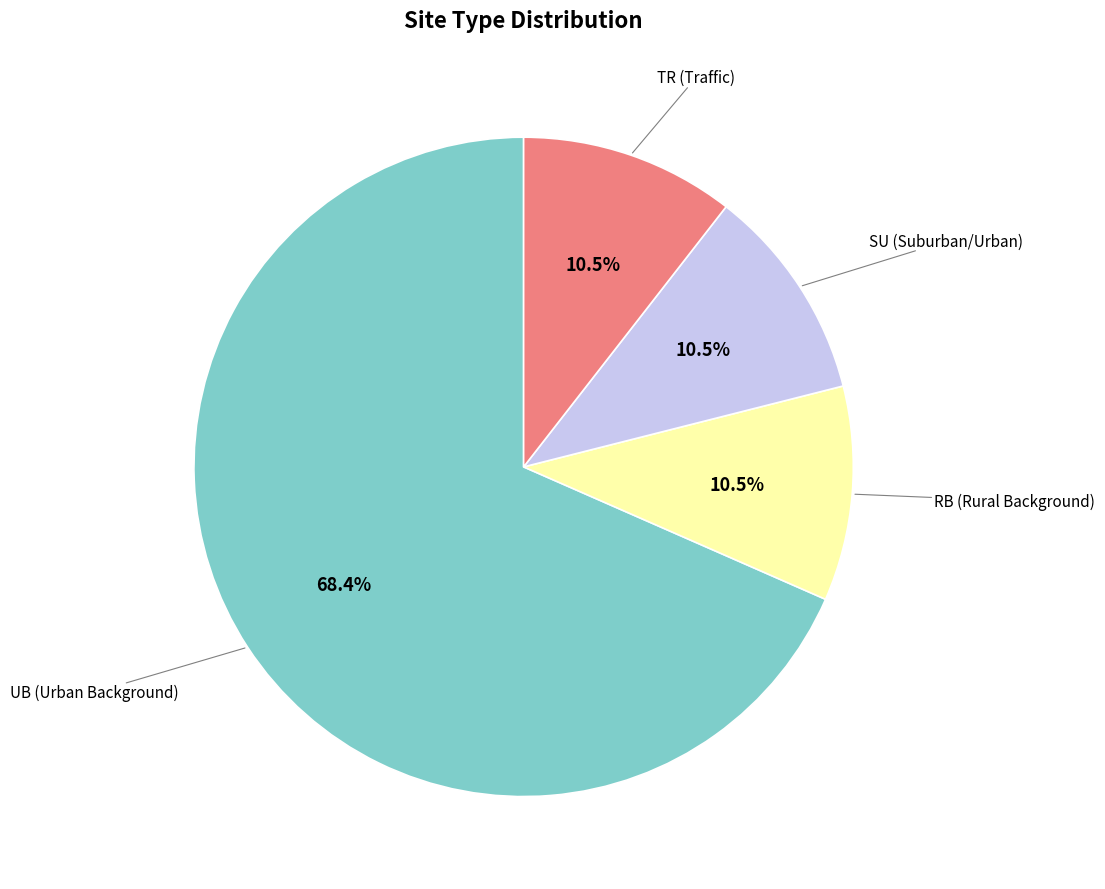

Is it true that SU is 20% of the pie?

False